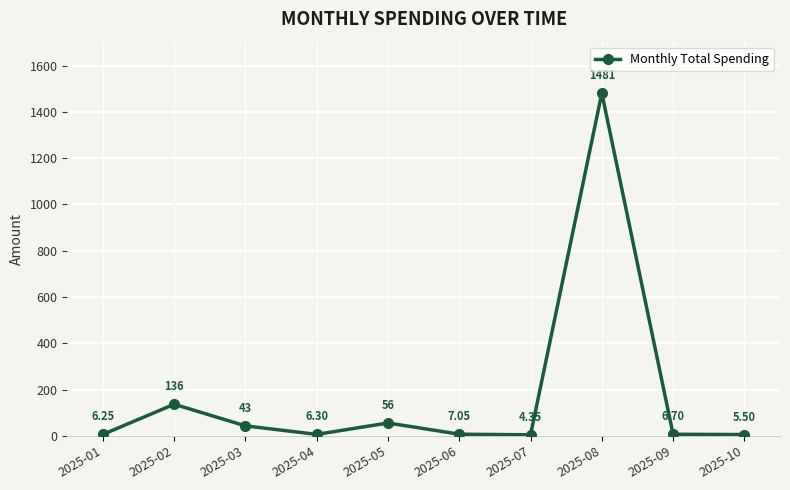

How many points are higher than both their immediate neighbors (excluding endpoints)?

3